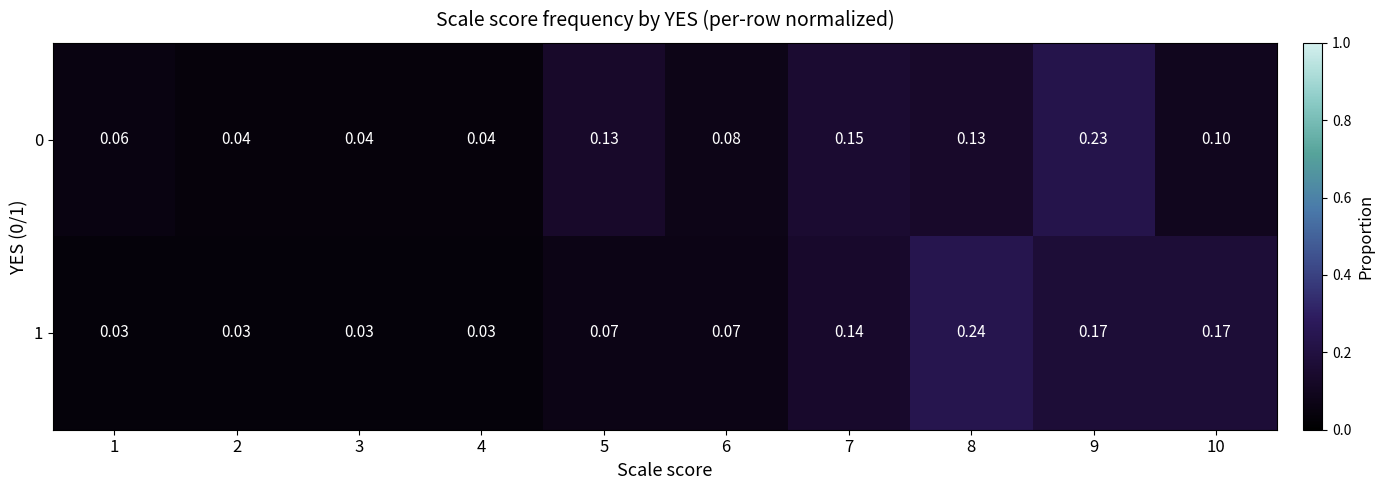

Is the value of 1 at 5 greater than the value of 0 at 2?

Yes